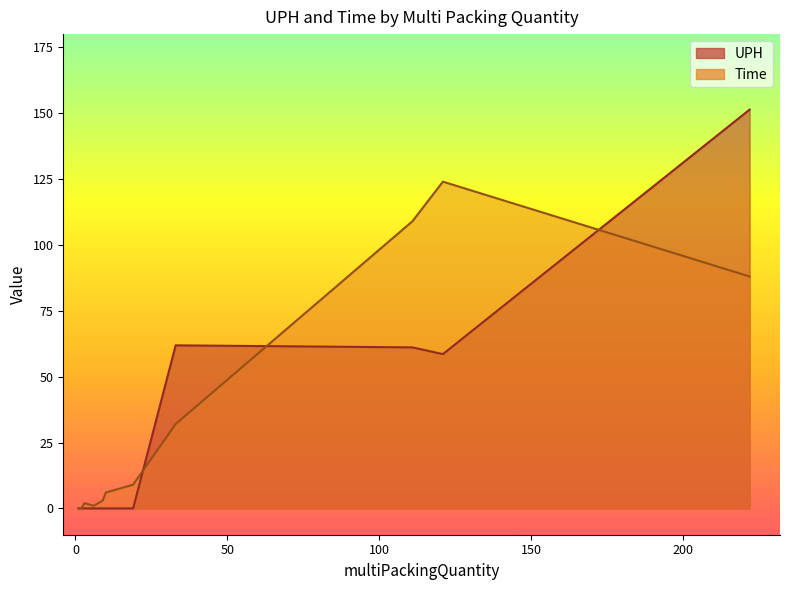

Reading right to left, transcribe all the data shown in this chart.

UPH: 3=0.0	1=0.0	10=0.0	9=0.0	6=0.0	19=0.0	2=0.0	121=58.5	111=61.1	33=61.9	222=151.4
Time: 3=2.0	1=0.0	10=6.0	9=3.0	6=1.0	19=9.0	2=0.0	121=124.0	111=109.0	33=32.0	222=88.0